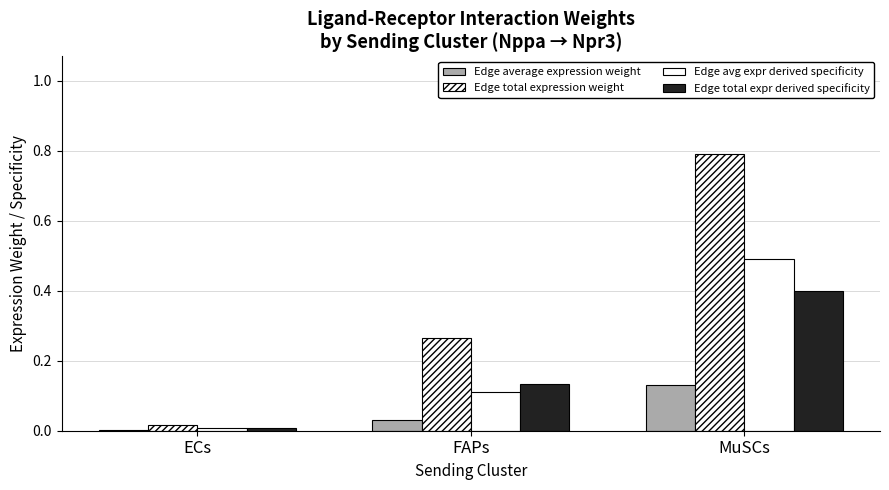

The value of Edge avg expr derived specificity at FAPs is 0.0. True or false?

False